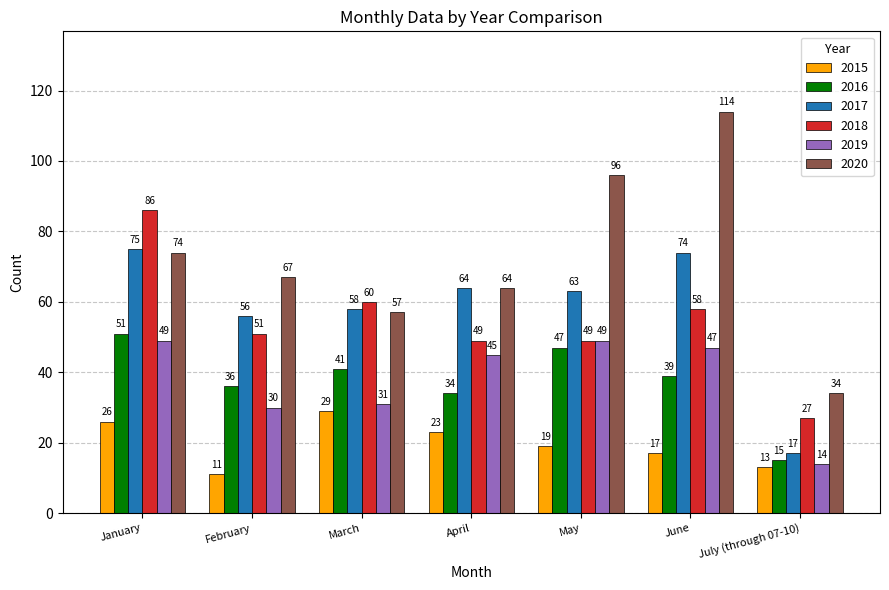

The 2019 series shows 34 at January. True or false?

False